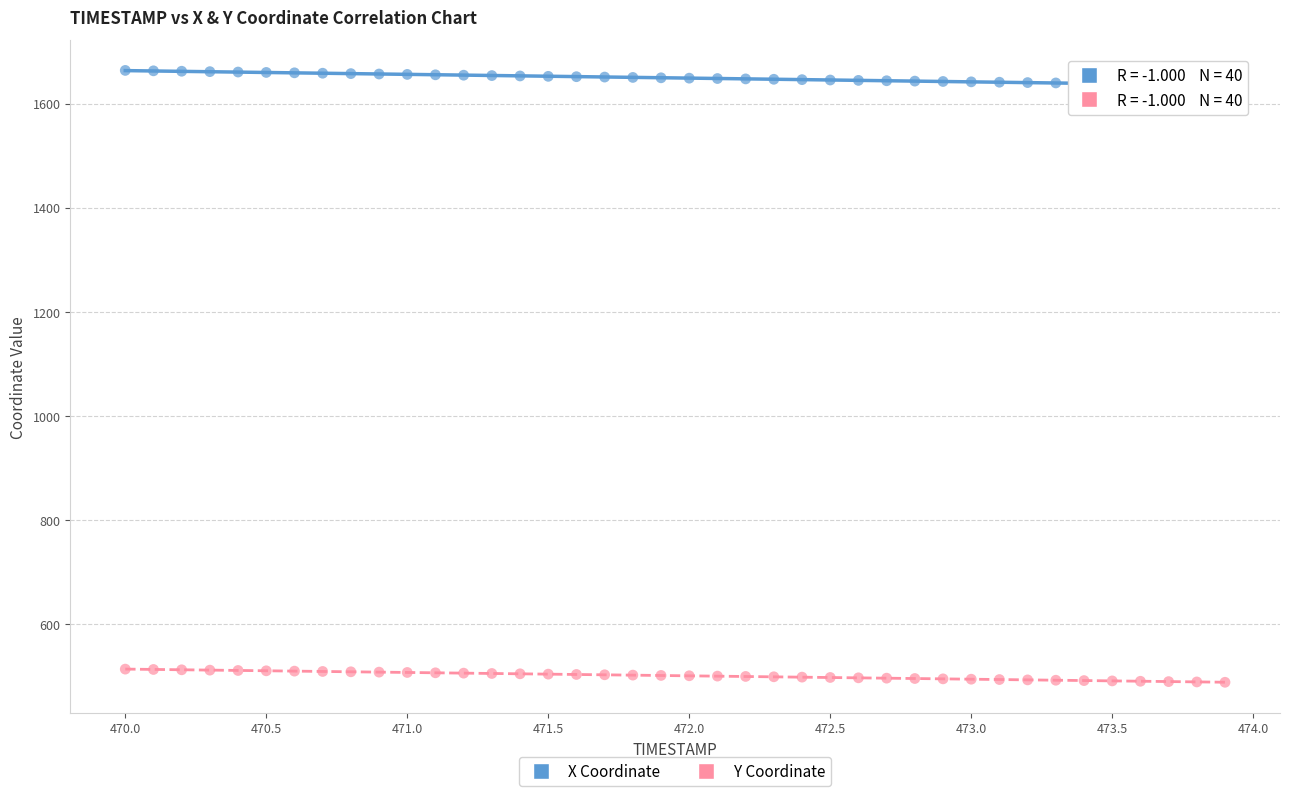

What are all the series names shown in the legend?

X Coordinate, Y Coordinate